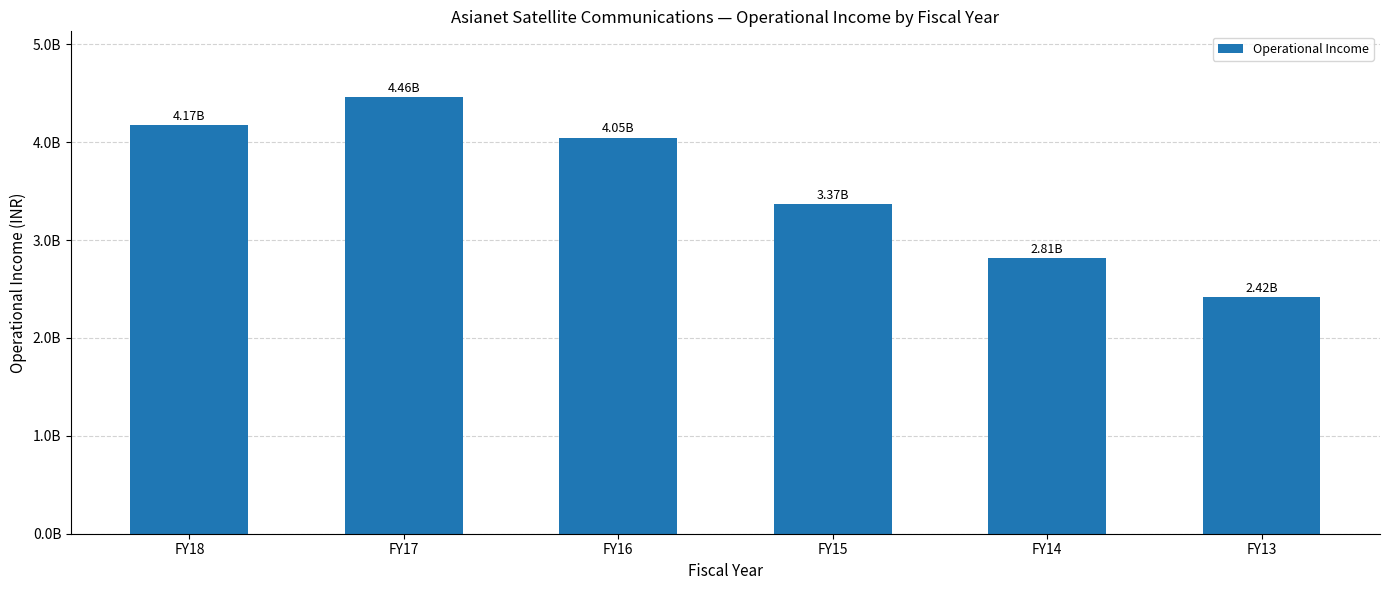

Are the bars horizontal?

No